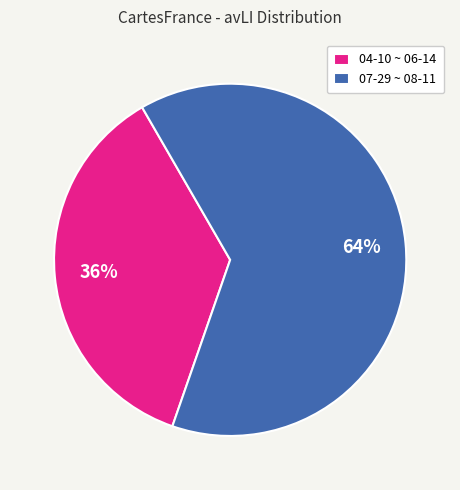

What percentage is the 07-29 ~ 08-11 slice, to the nearest percent?

64%